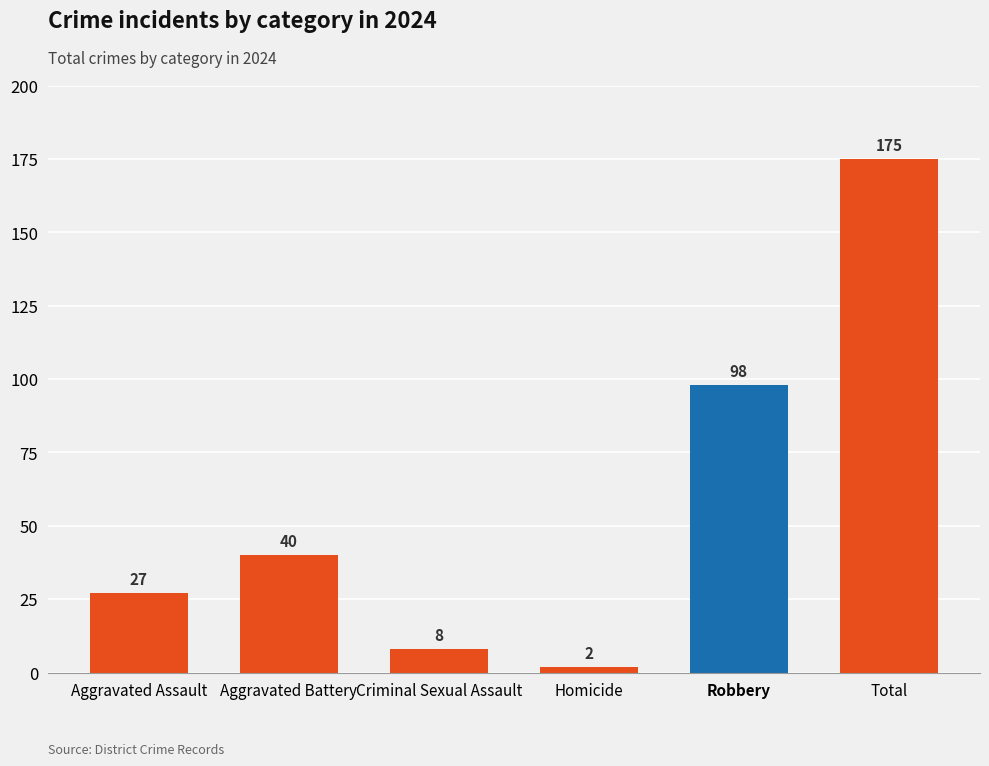

Rank the categories by value from lowest to highest.

Homicide, Criminal Sexual Assault, Aggravated Assault, Aggravated Battery, Robbery, Total